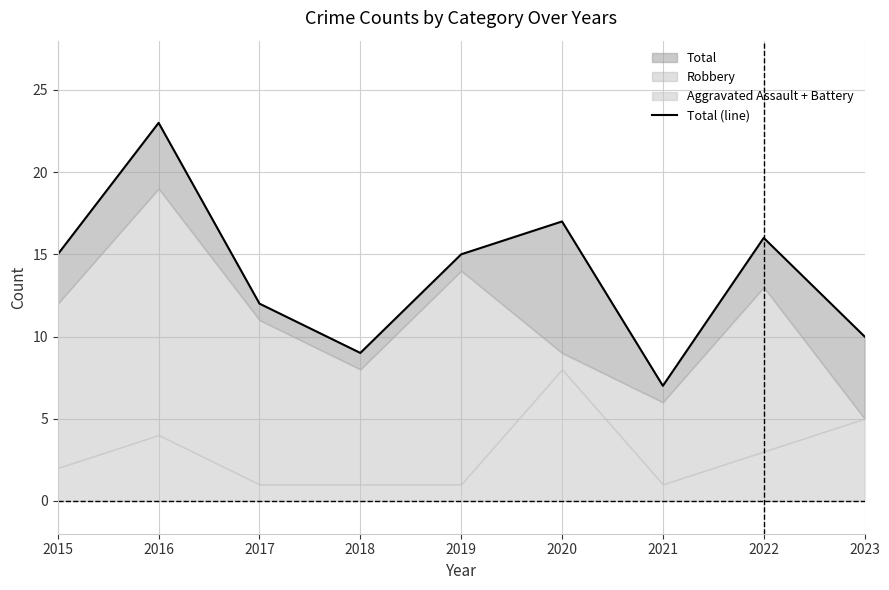

What is the greatest value displayed?

23